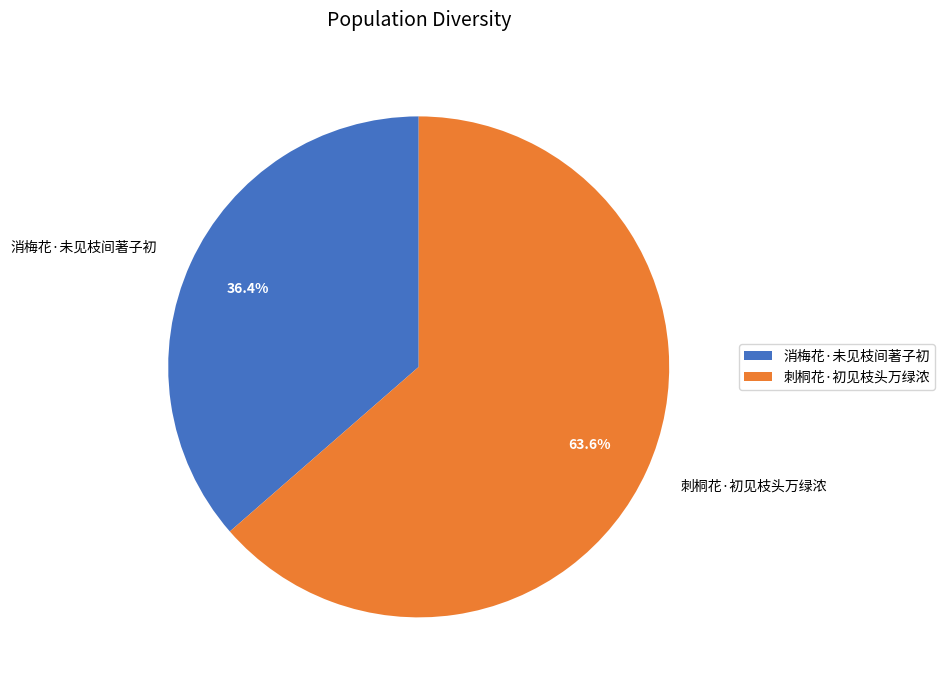

How much of the chart is everything except 刺桐花·初见枝头万绿浓?

36.4%